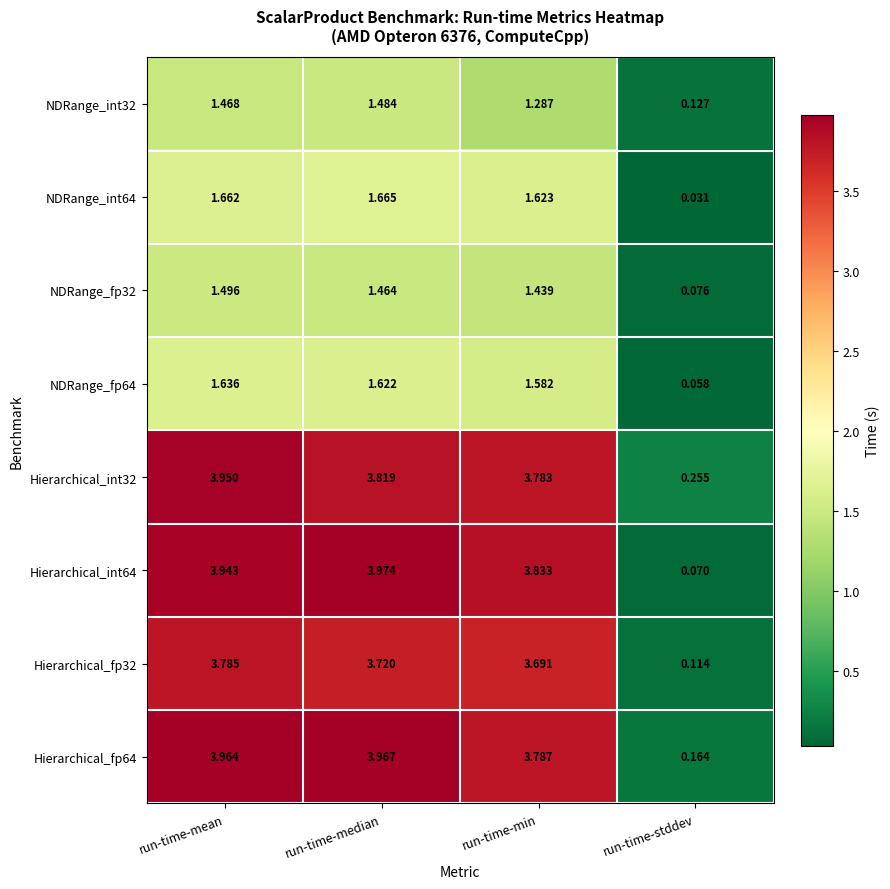

Which category has the lowest value across all series?

run-time-stddev